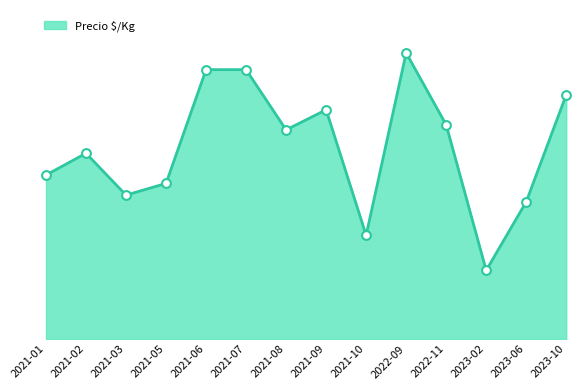

Is this an area chart (filled region under the line)?

Yes